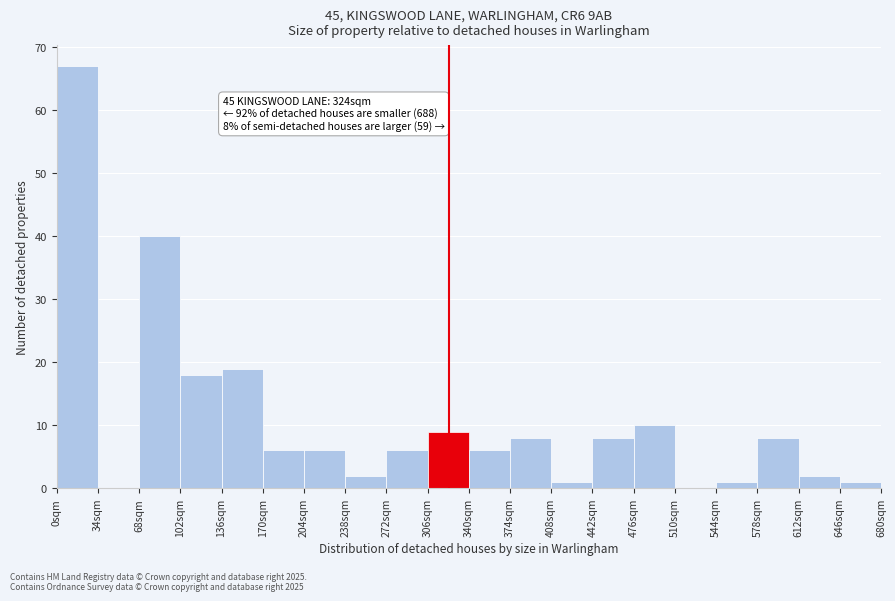

Over which range of the x-axis is the bar tallest?

0 to 34